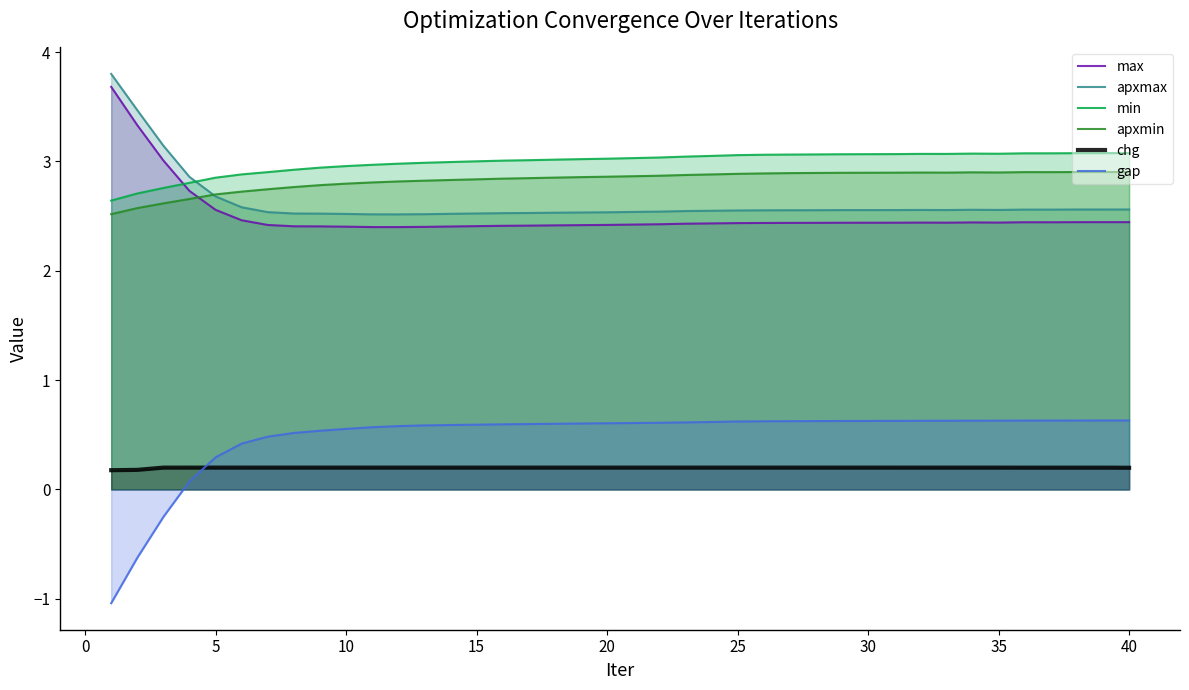

Does the chart have visible grid lines?

No